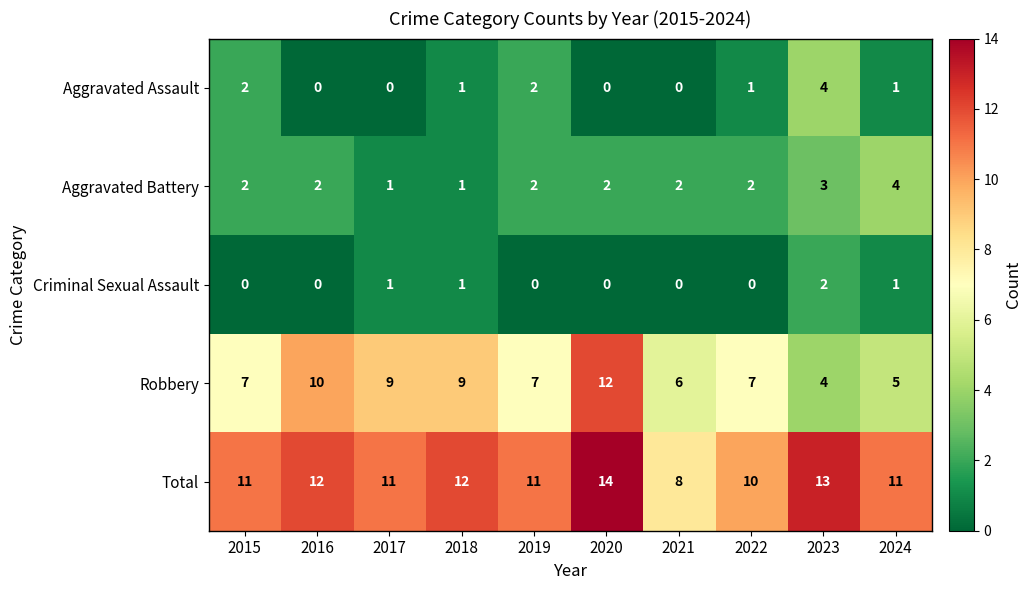

What is the difference between the maximum and second lowest values in the Aggravated Assault series?

4